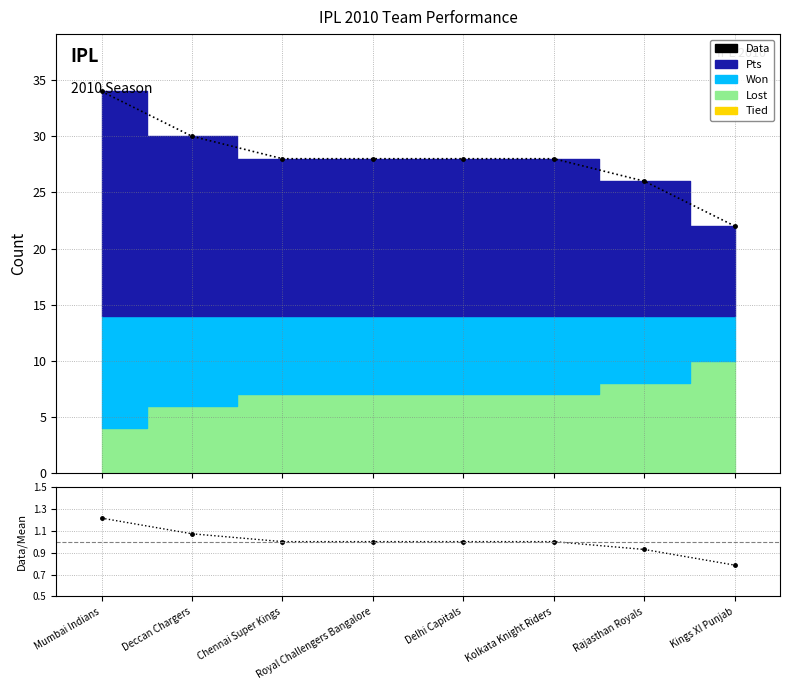

What is the minimum value shown in the chart?

0.8